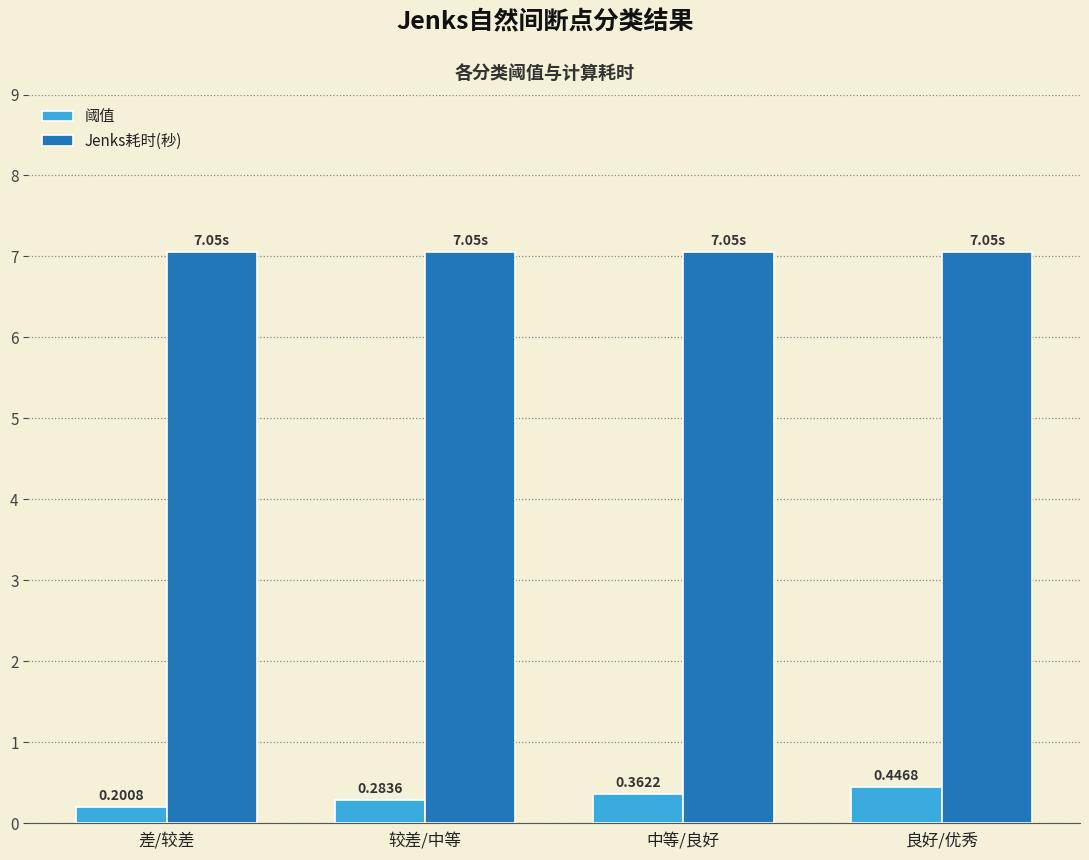

What is the sum of the Jenks耗时(秒) values at 较差/中等 and 中等/良好?

14.1